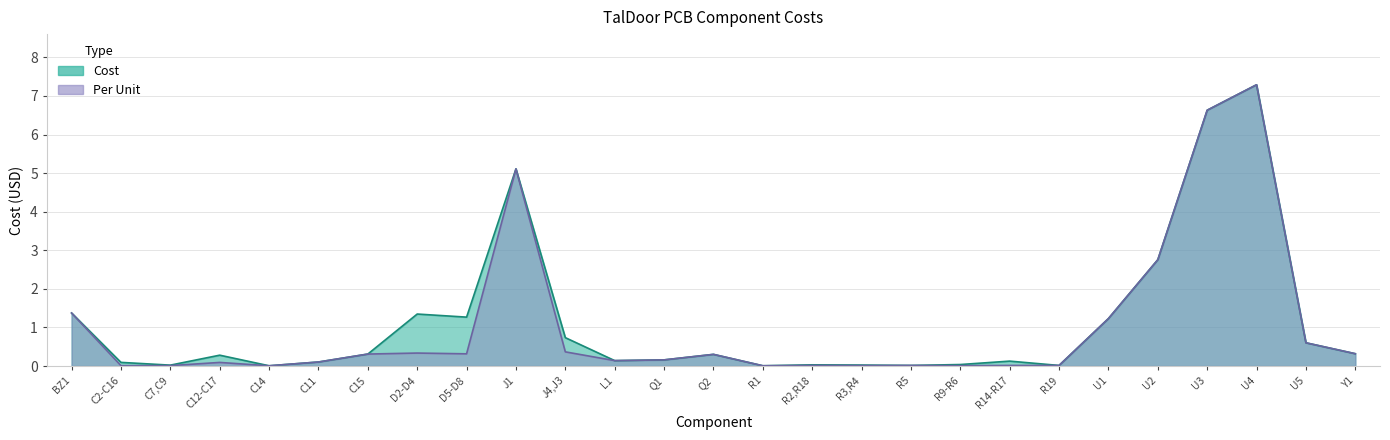

What position from the left is R9-R6?

19